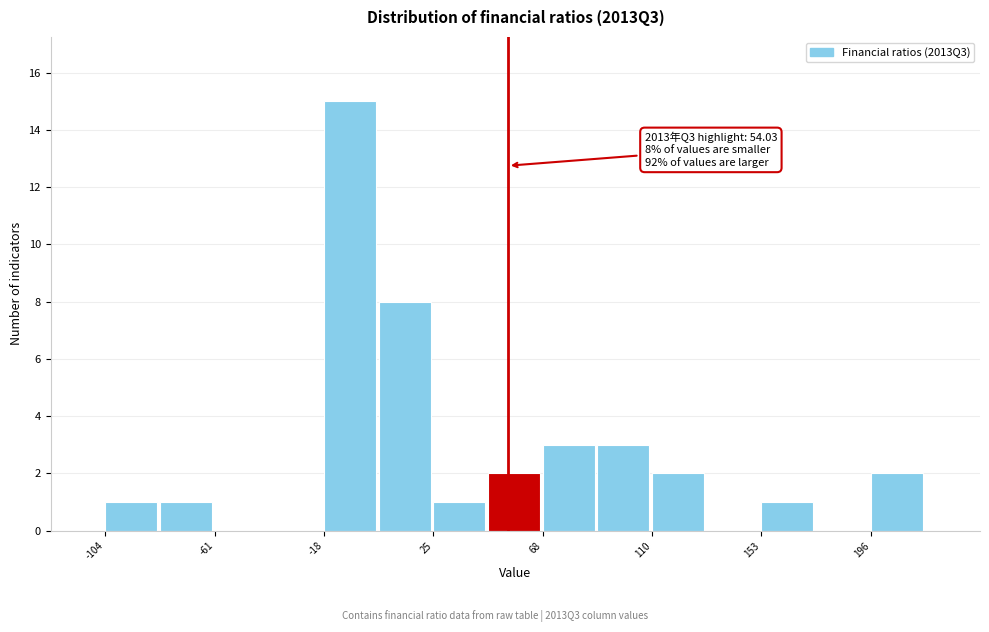

Over which range of the x-axis is the bar tallest?

-20 to 5